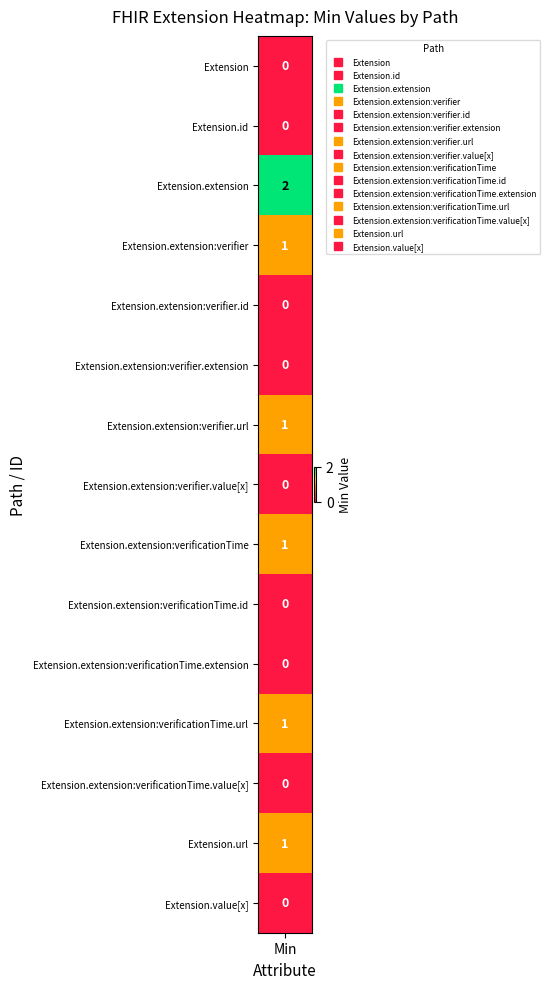

Rank the series by their maximum value, from highest to lowest.

Extension.extension, Extension.extension:verifier, Extension.extension:verifier.url, Extension.extension:verificationTime, Extension.extension:verificationTime.url, Extension.url, Extension, Extension.id, Extension.extension:verifier.id, Extension.extension:verifier.extension, Extension.extension:verifier.value[x], Extension.extension:verificationTime.id, Extension.extension:verificationTime.extension, Extension.extension:verificationTime.value[x], Extension.value[x]